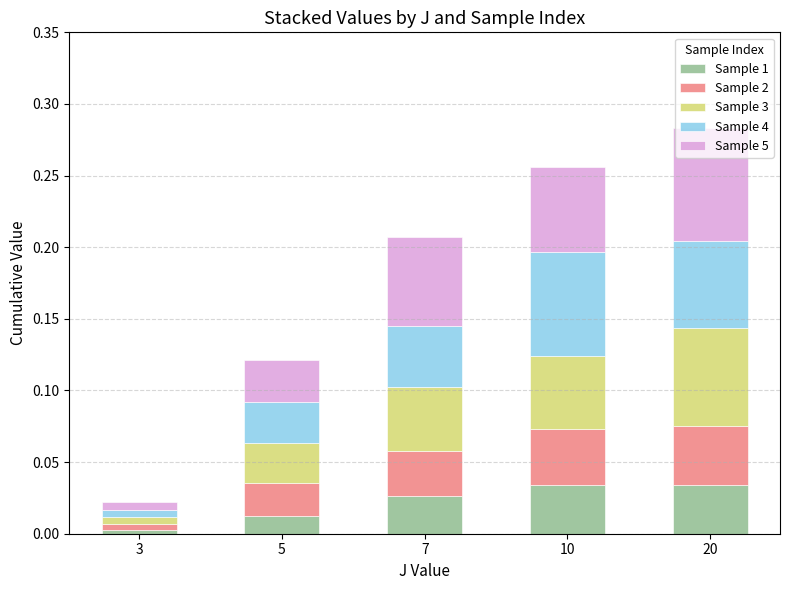

List the labels in order of Sample 2 value, smallest first.

3, 5, 7, 10, 20